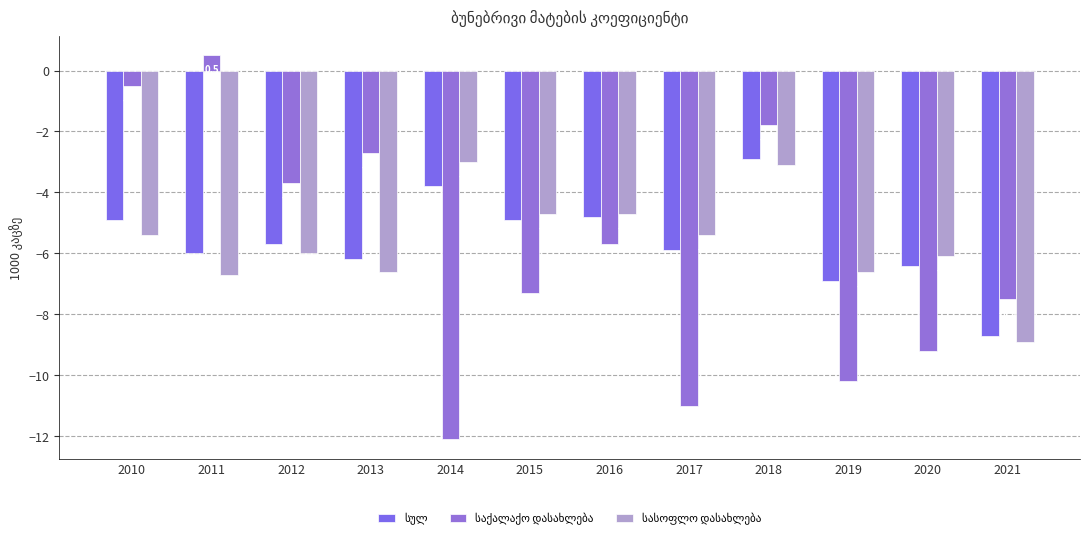

List the labels in order of სასოფლო დასახლება value, smallest first.

2021, 2011, 2013, 2019, 2020, 2012, 2010, 2017, 2015, 2016, 2018, 2014